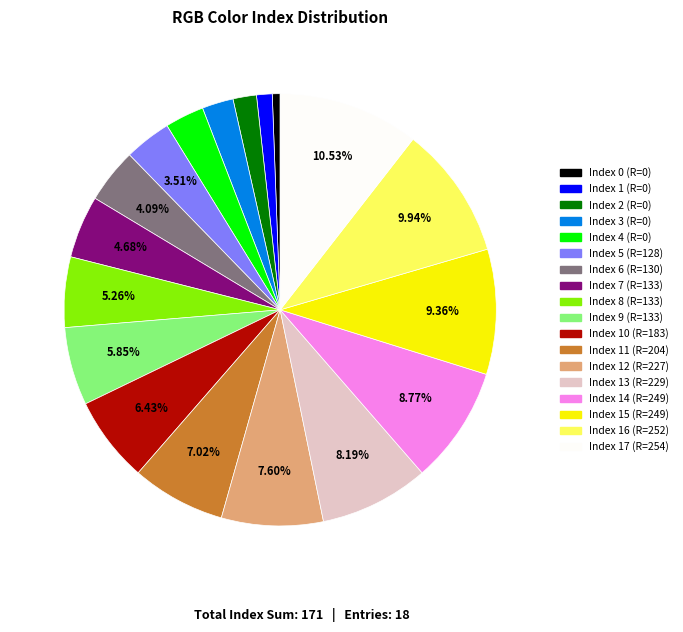

Is there a majority slice in this chart?

No